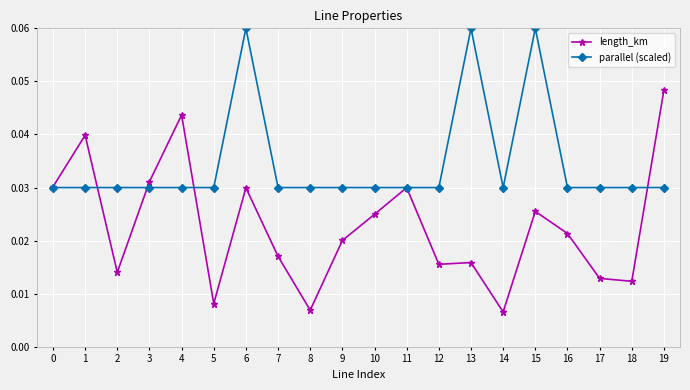

Which series has the largest range (max minus min)?

length_km